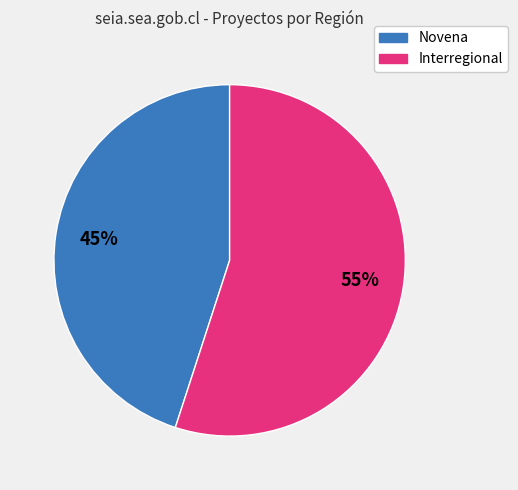

Is the sum of Novena and Interregional greater than half?

Yes